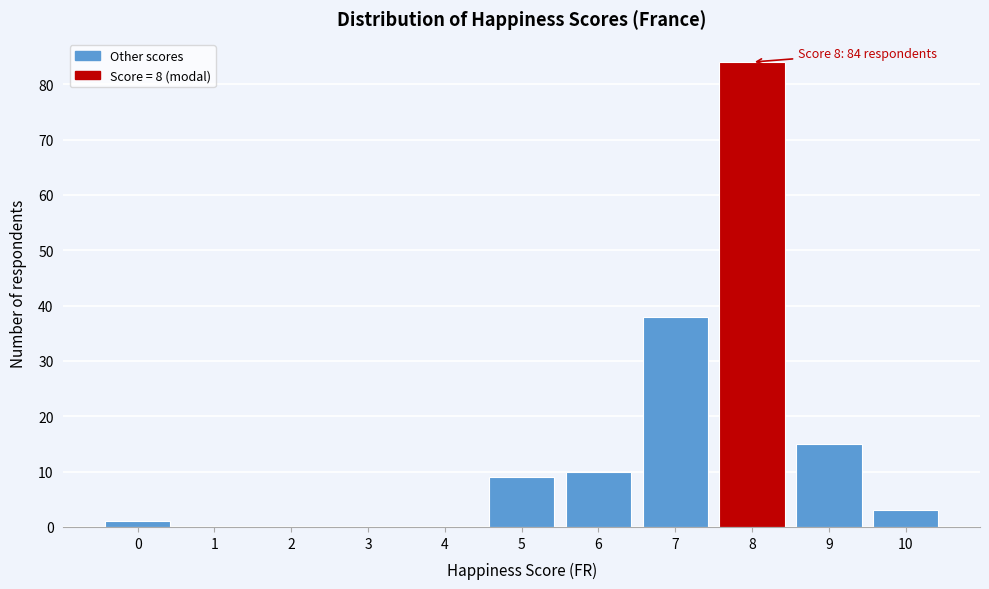

Reading left to right, transcribe all the data shown in this chart.

0=1	1=0	2=0	3=0	4=0	5=9	6=10	7=38	8=84	9=15	10=3